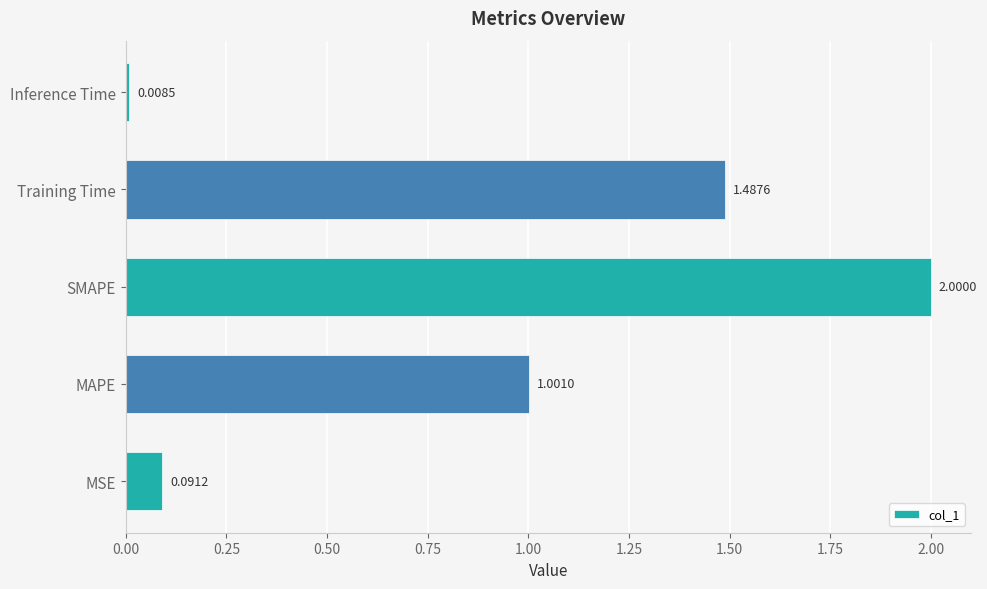

What is the sum of the values at MSE and SMAPE?

2.1